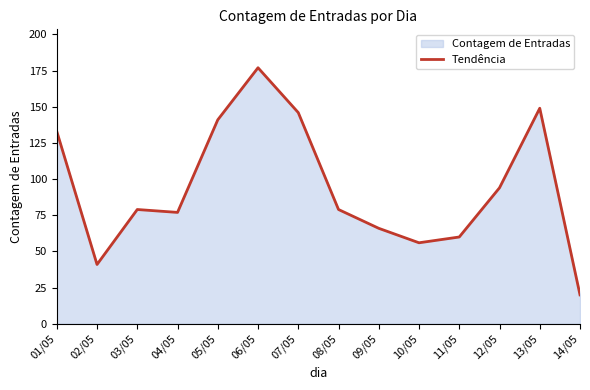

Reading left to right, what are all the values shown in this chart?

133	41	79	77	141	177	146	79	66	56	60	94	149	20